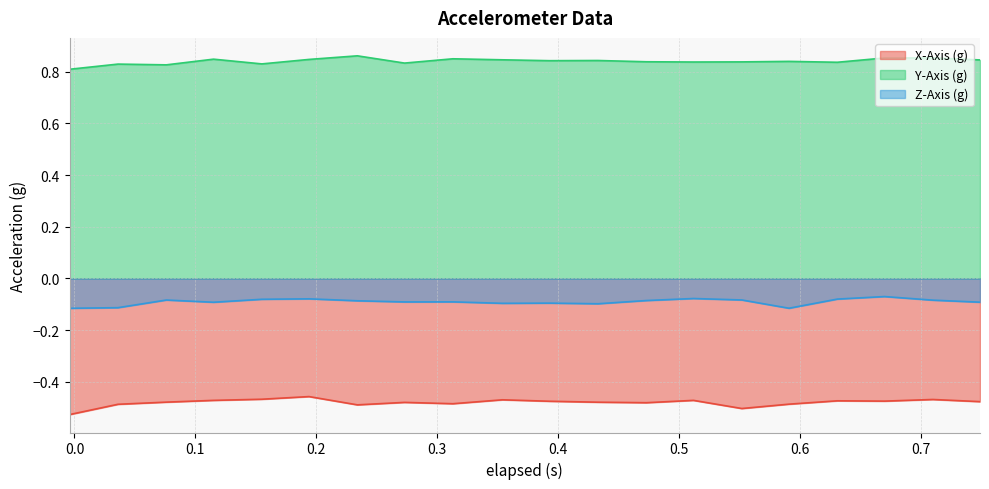

Does the chart have visible grid lines?

Yes